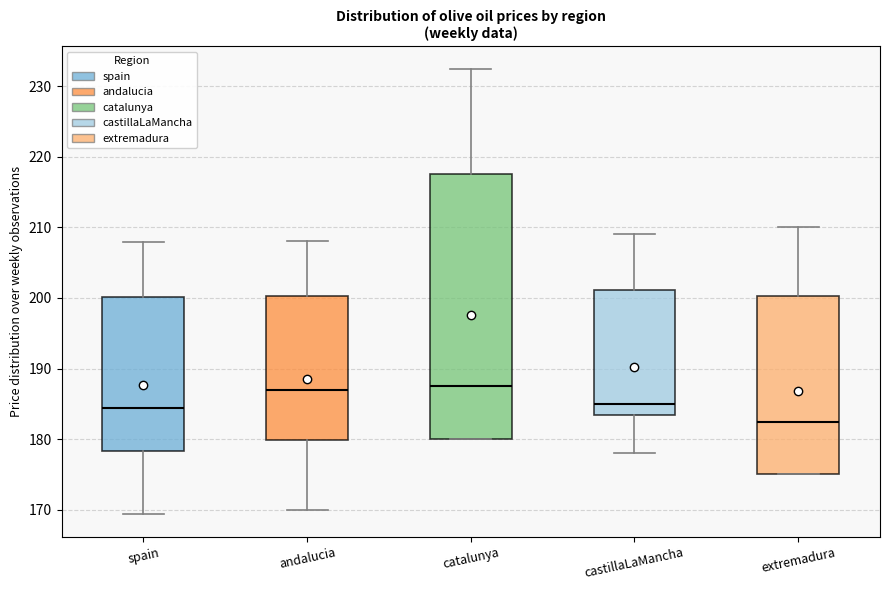

Which box's median line is the lowest?

extremadura